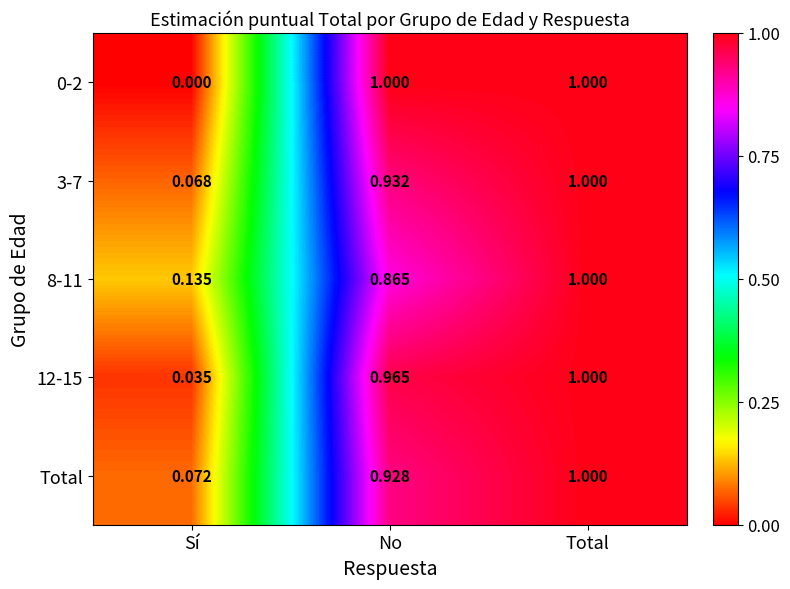

At which label is 0-2 closest to 0?

Sí